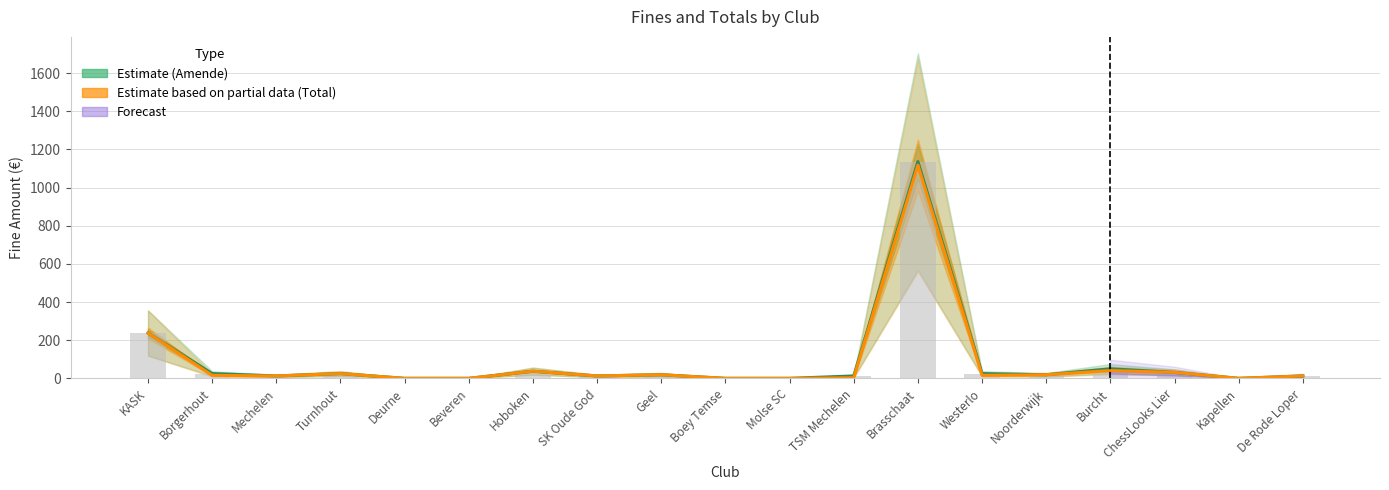

Which category has the highest value in the Total (Partial Estimate) series?

Brasschaat